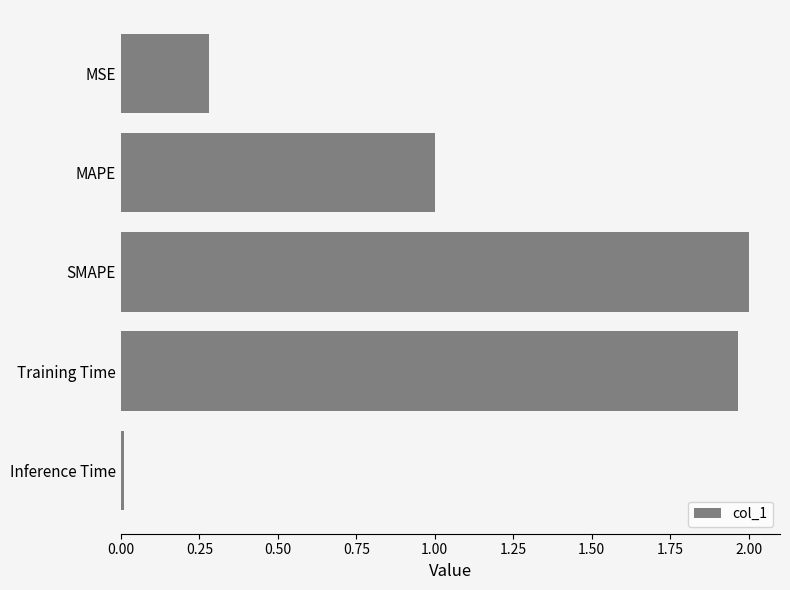

Is it true that the value at Inference Time is 0.0?

True